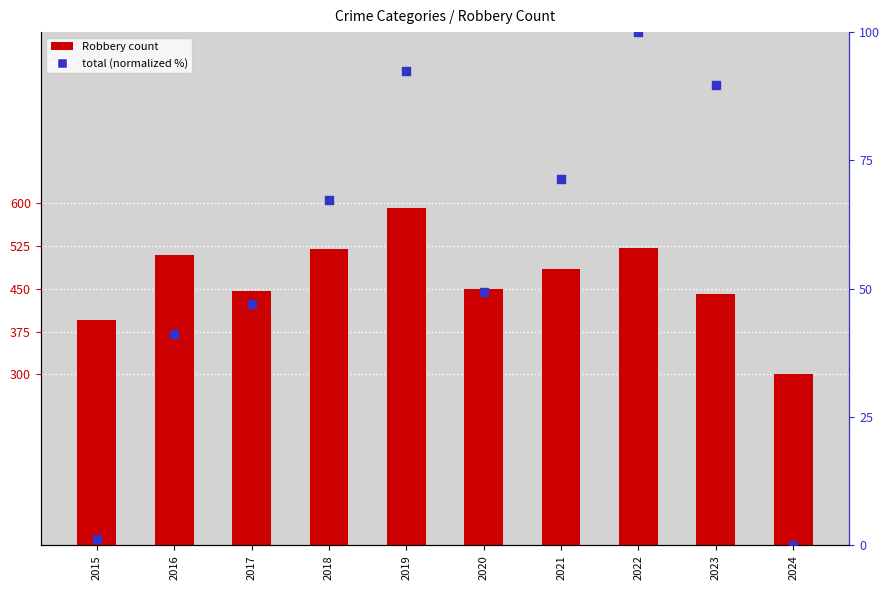

Is the value of total (normalized) at 2015 greater than the value of Robbery at 2024?

No